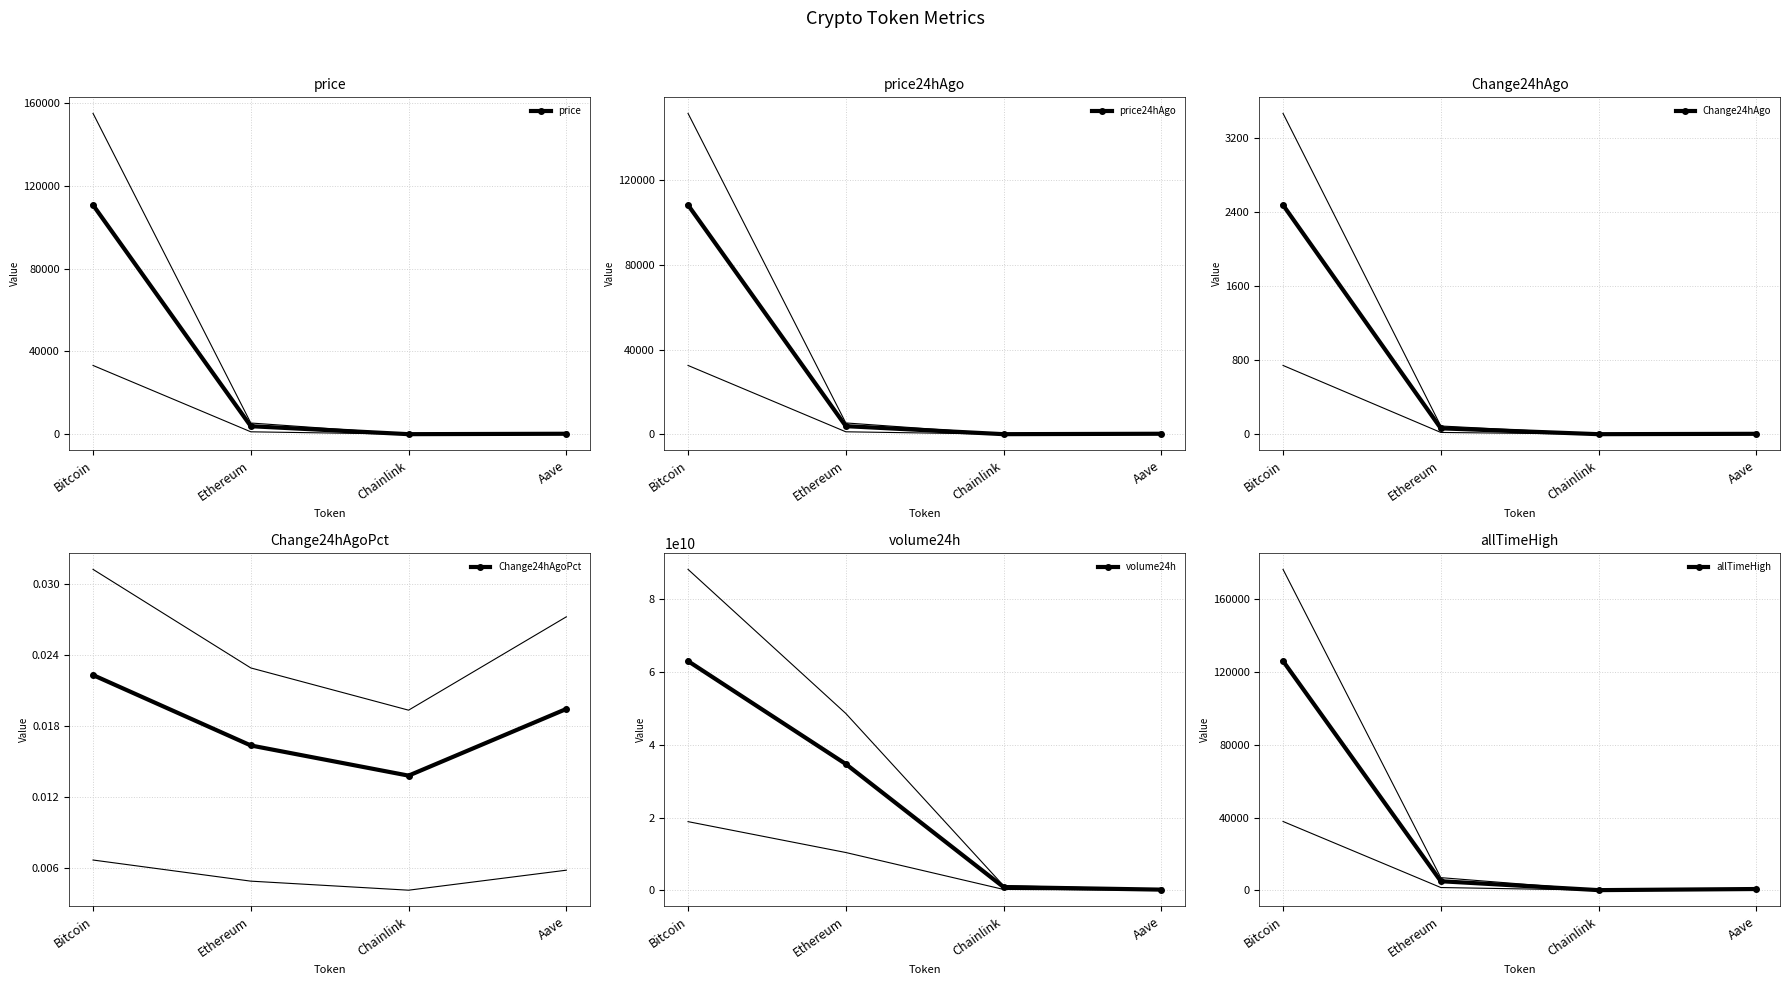

Is it true that Change24hAgoPct equals 0.0 at Bitcoin?

False